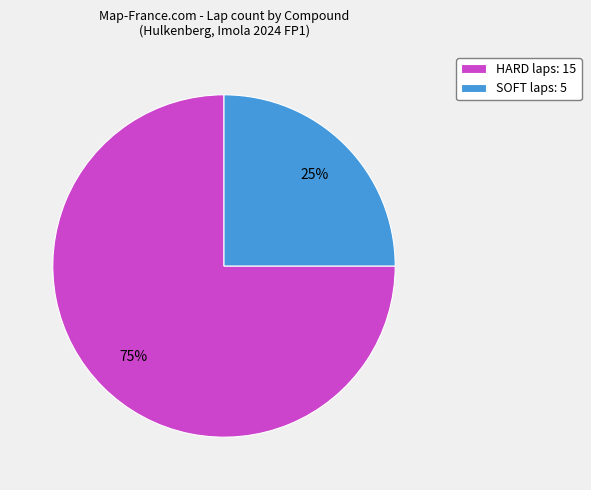

True or false: SOFT accounts for 38% of the total.

False